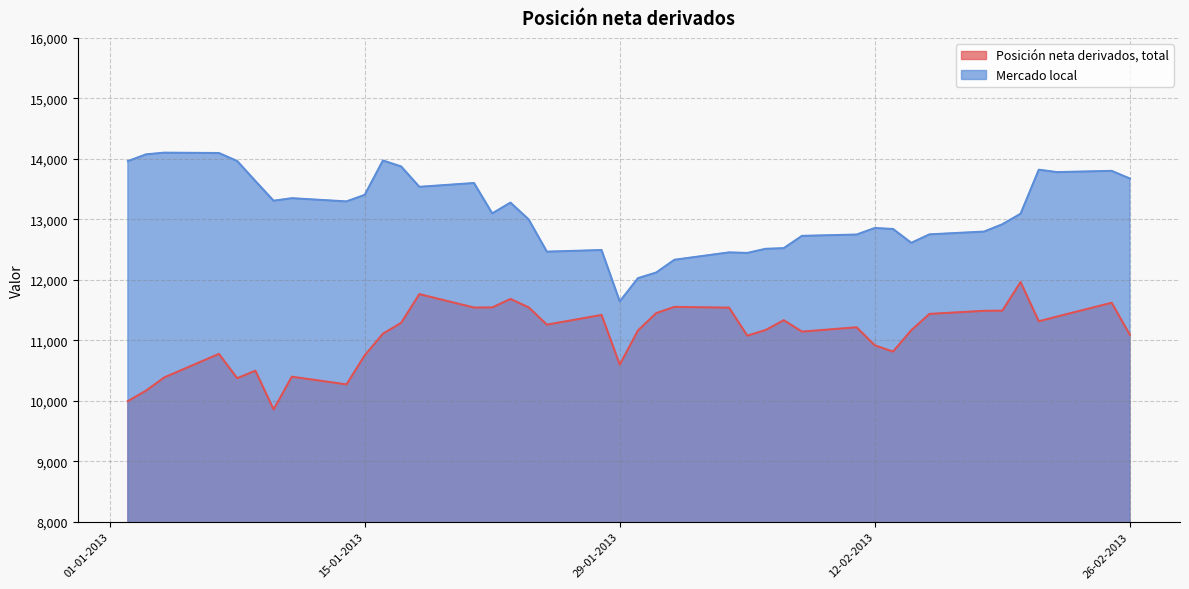

Reading right to left, list all the values displayed in this chart.

Posición neta derivados, total: 26-02-2013=11090	25-02-2013=11620	22-02-2013=11392	21-02-2013=11314	20-02-2013=11963	19-02-2013=11490	18-02-2013=11487	15-02-2013=11436	14-02-2013=11166	13-02-2013=10813	12-02-2013=10916	11-02-2013=11215	08-02-2013=11143	07-02-2013=11332	06-02-2013=11169	05-02-2013=11076	04-02-2013=11539	01-02-2013=11552	31-01-2013=11449	30-01-2013=11163	29-01-2013=10598	28-01-2013=11419	25-01-2013=11258	24-01-2013=11544	23-01-2013=11683	22-01-2013=11543	21-01-2013=11541	18-01-2013=11763	17-01-2013=11288	16-01-2013=11109	15-01-2013=10750	14-01-2013=10270	11-01-2013=10398	10-01-2013=9857	09-01-2013=10497	08-01-2013=10373	07-01-2013=10775	04-01-2013=10386	03-01-2013=10168	02-01-2013=9994
Mercado local: 26-02-2013=13674	25-02-2013=13801	22-02-2013=13780	21-02-2013=13820	20-02-2013=13092	19-02-2013=12918	18-02-2013=12797	15-02-2013=12751	14-02-2013=12611	13-02-2013=12840	12-02-2013=12856	11-02-2013=12748	08-02-2013=12726	07-02-2013=12523	06-02-2013=12512	05-02-2013=12444	04-02-2013=12453	01-02-2013=12331	31-01-2013=12120	30-01-2013=12027	29-01-2013=11643	28-01-2013=12492	25-01-2013=12465	24-01-2013=12998	23-01-2013=13276	22-01-2013=13098	21-01-2013=13600	18-01-2013=13537	17-01-2013=13874	16-01-2013=13972	15-01-2013=13404	14-01-2013=13296	11-01-2013=13349	10-01-2013=13307	09-01-2013=13633	08-01-2013=13964	07-01-2013=14096	04-01-2013=14102	03-01-2013=14074	02-01-2013=13962